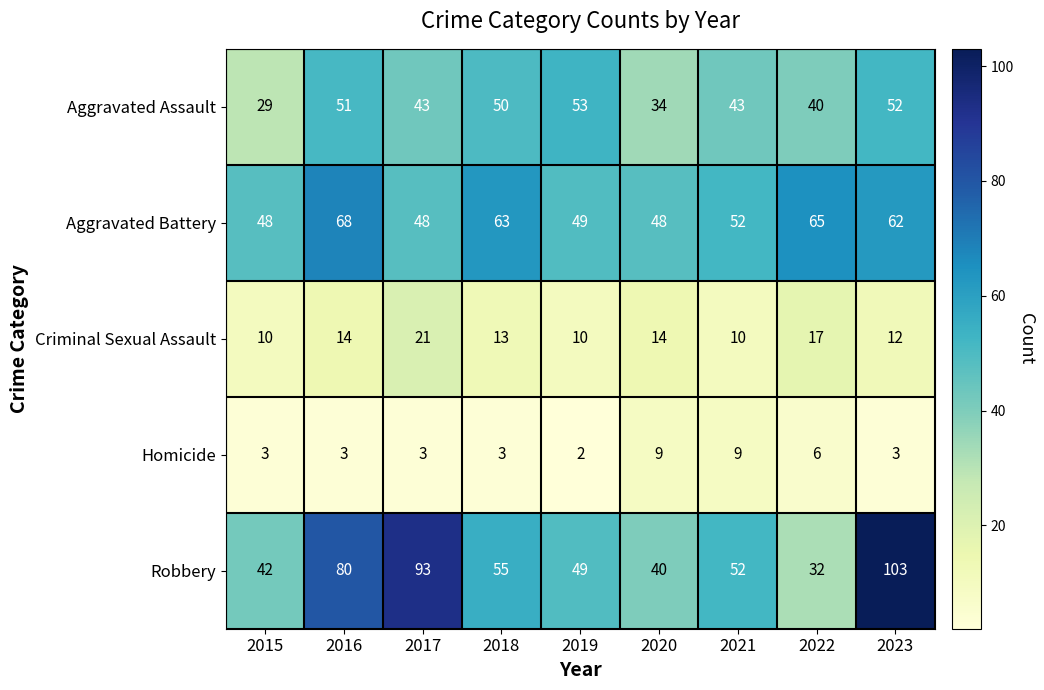

List the series in order of their peak value, highest first.

Robbery, Aggravated Battery, Aggravated Assault, Criminal Sexual Assault, Homicide